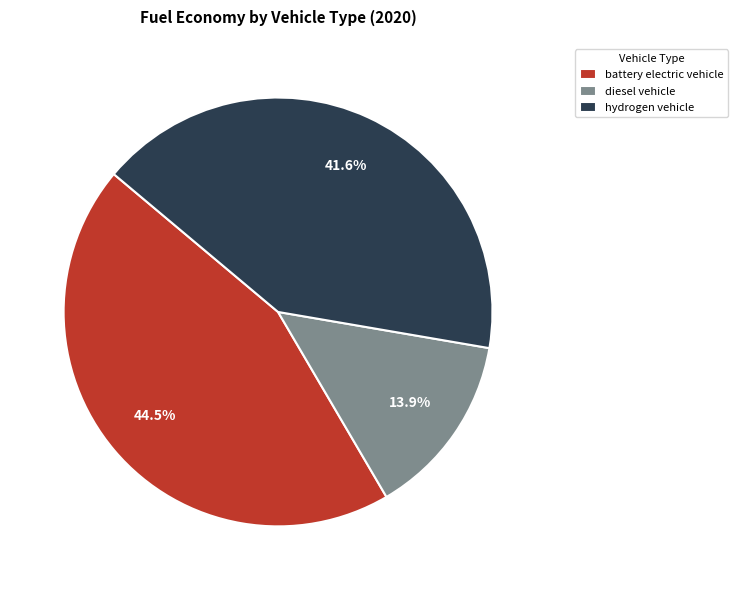

Rank the categories by value from lowest to highest.

diesel vehicle, hydrogen vehicle, battery electric vehicle